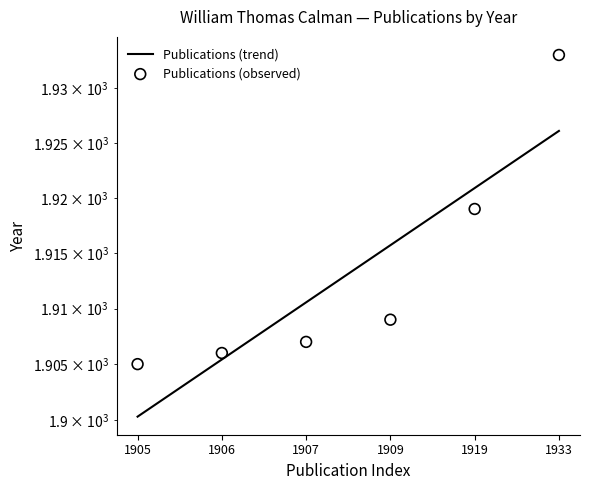

What is the change in value from 1909 to 1919?

+10